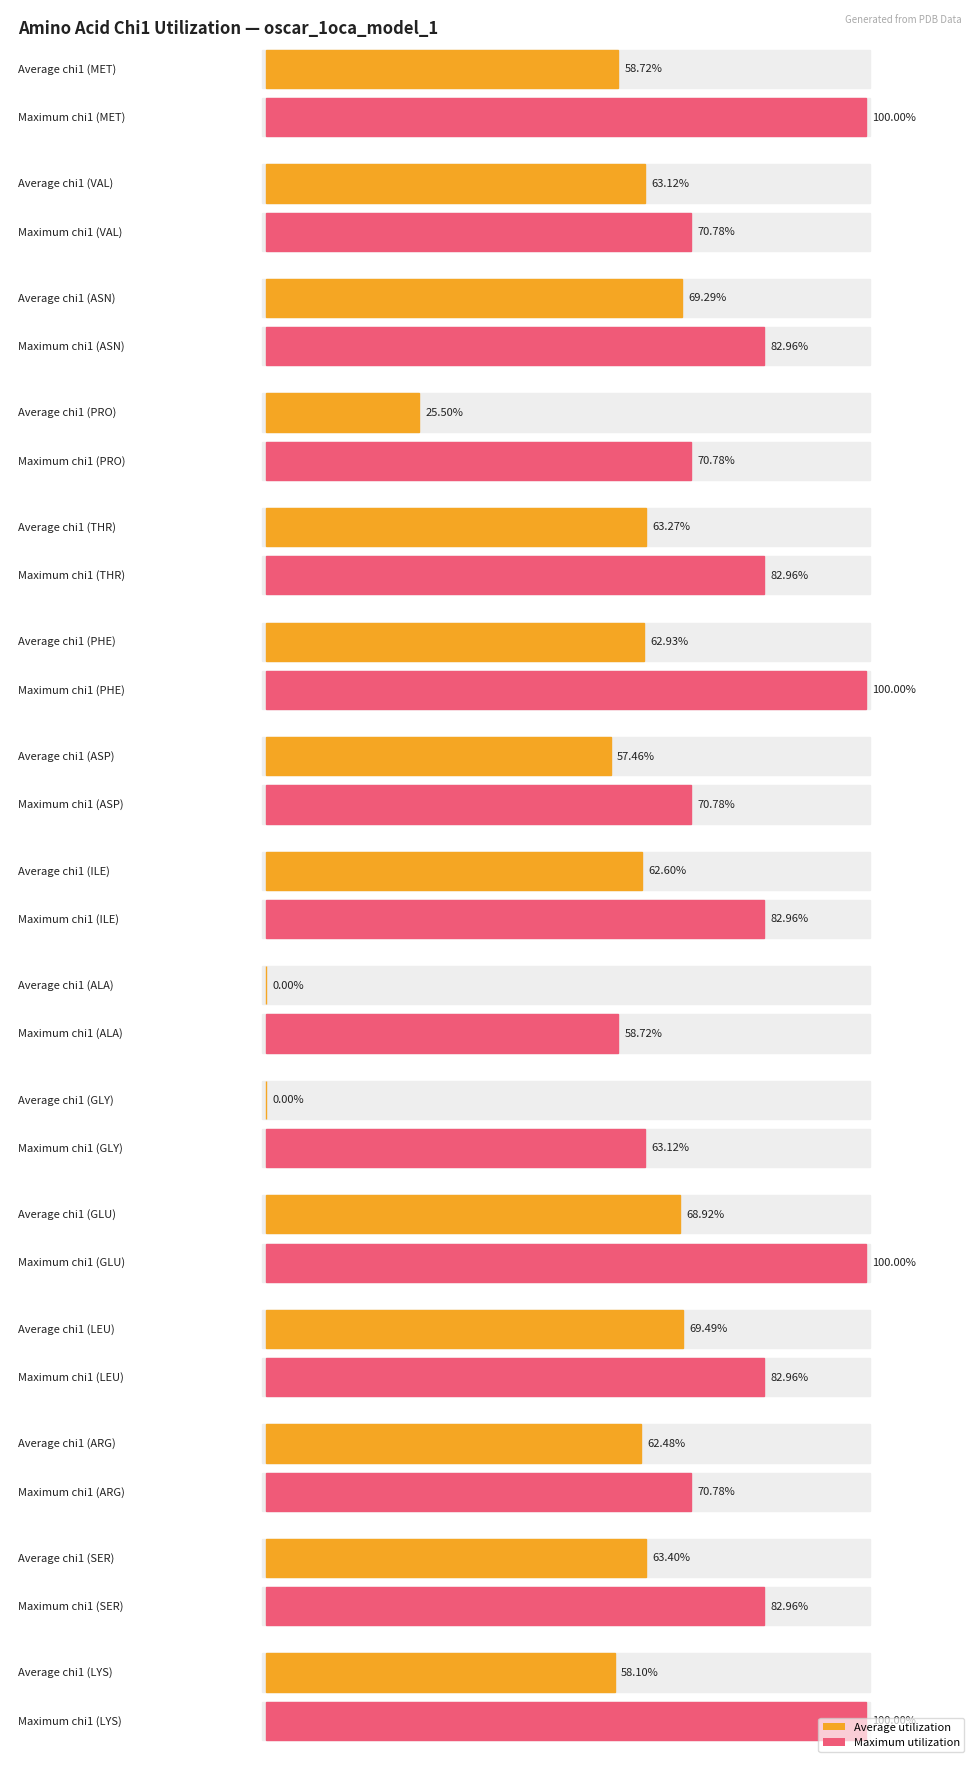

Are the bars grouped side by side (vs. stacked)?

No